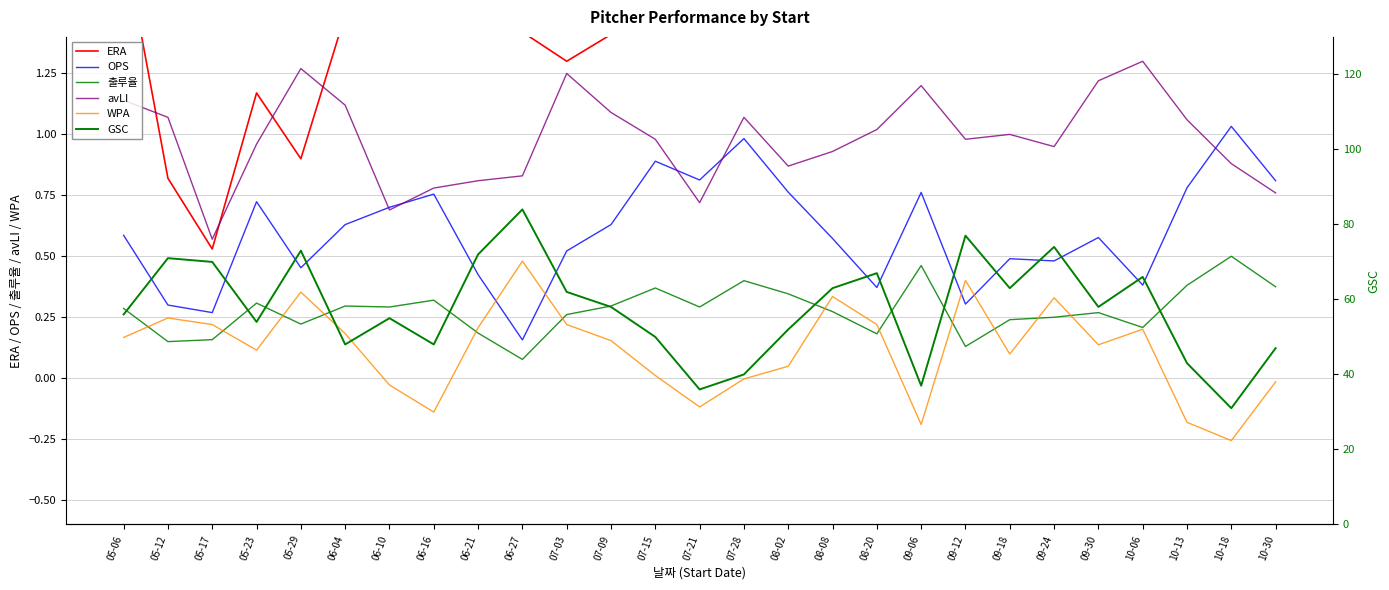

Where does the GSC series first go above 58?

05-12